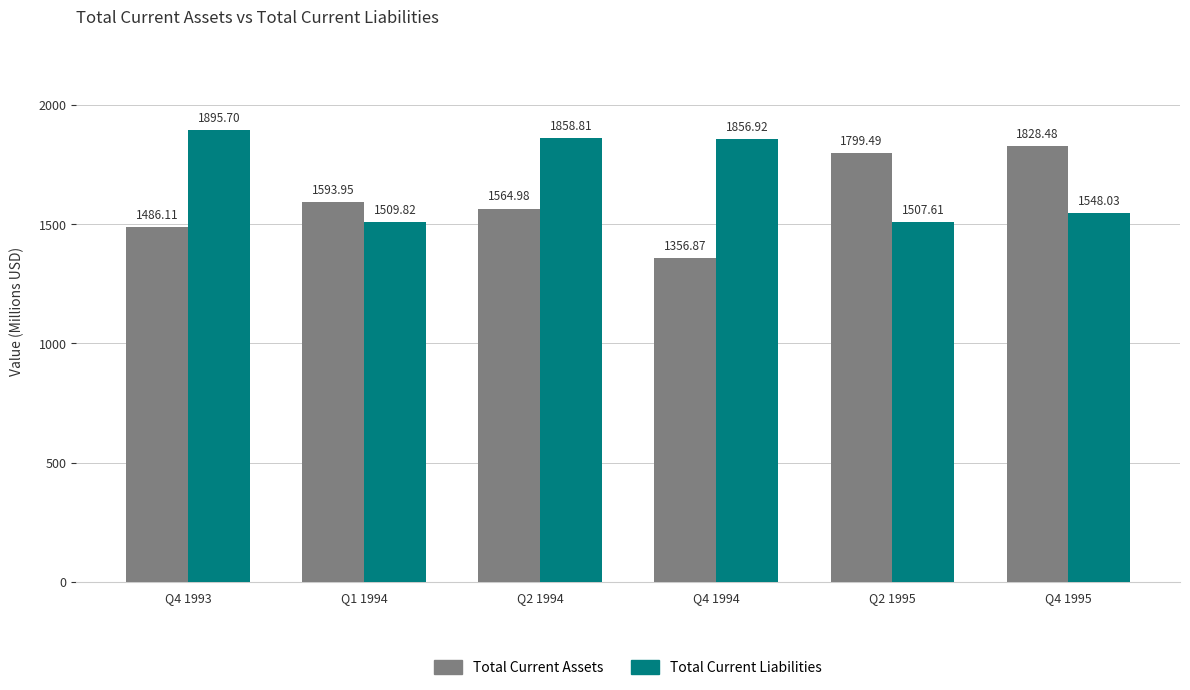

Reading right to left, extract all data points from this chart.

Total Current Assets: 1828.5	1799.5	1356.9	1565.0	1594.0	1486.1
Total Current Liabilities: 1548.0	1507.6	1856.9	1858.8	1509.8	1895.7